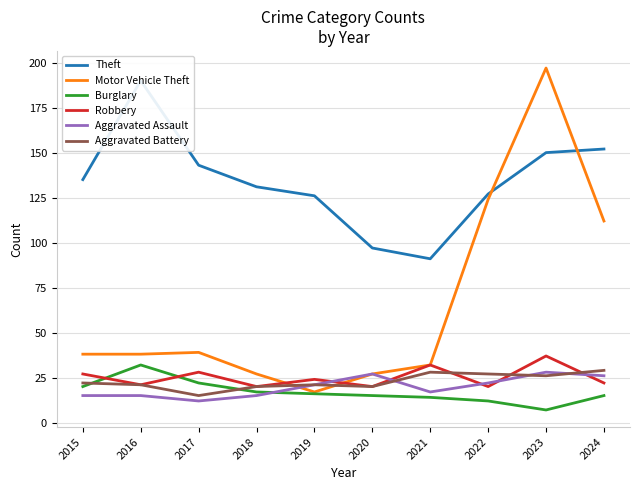

At 2016, list the series in order from smallest to largest.

Aggravated Assault, Robbery, Aggravated Battery, Burglary, Motor Vehicle Theft, Theft